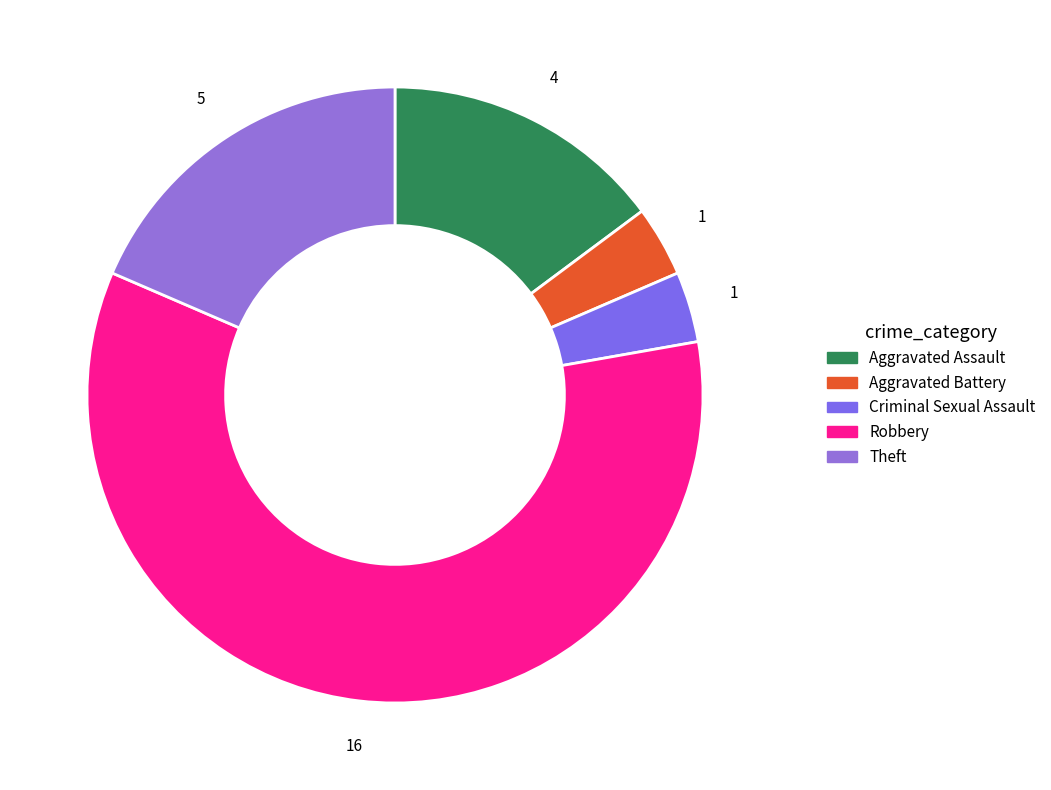

Count the number of slices in the pie.

5